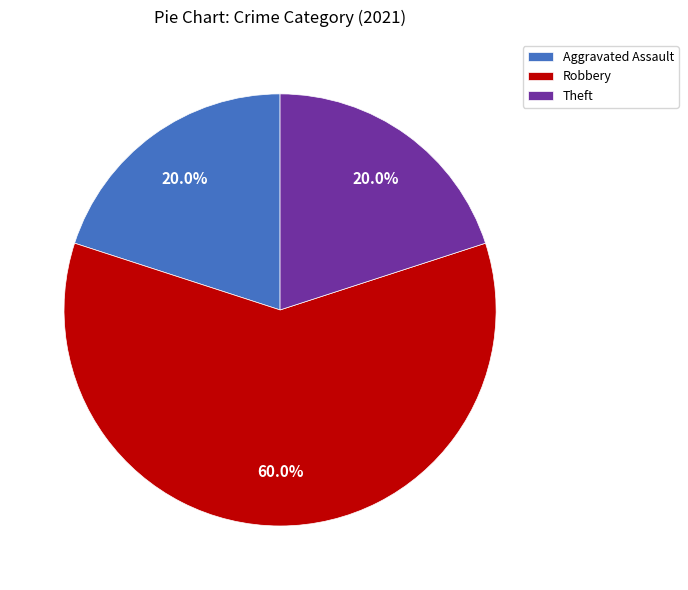

How many slices are in this pie chart?

3